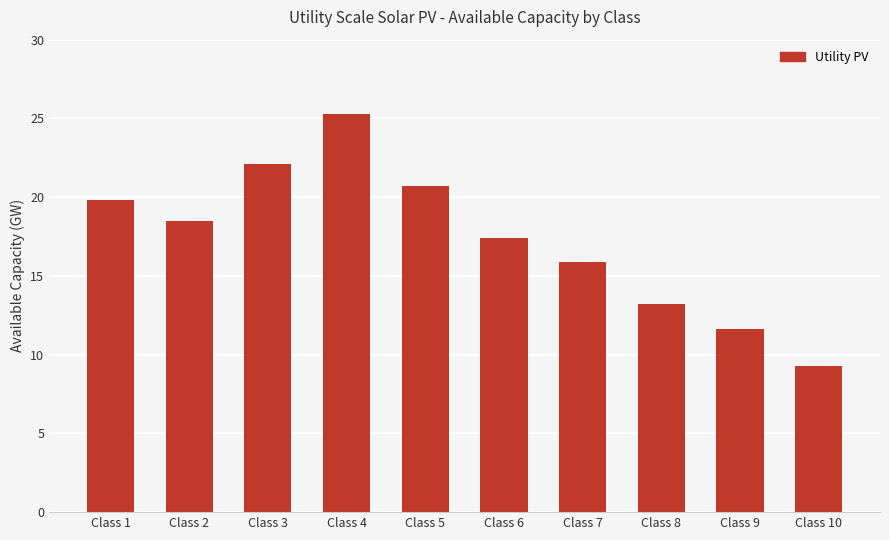

What is the value of the 5th bar from the left?

20.7